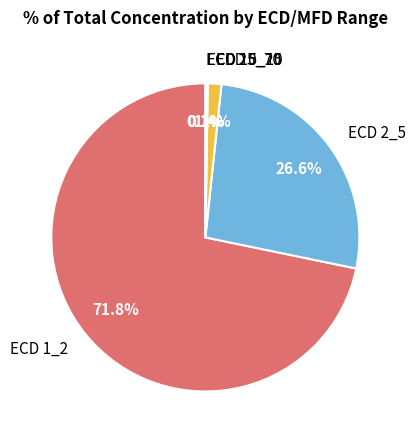

To the nearest percent, what percentage of the pie is ECD 2_5?

27%